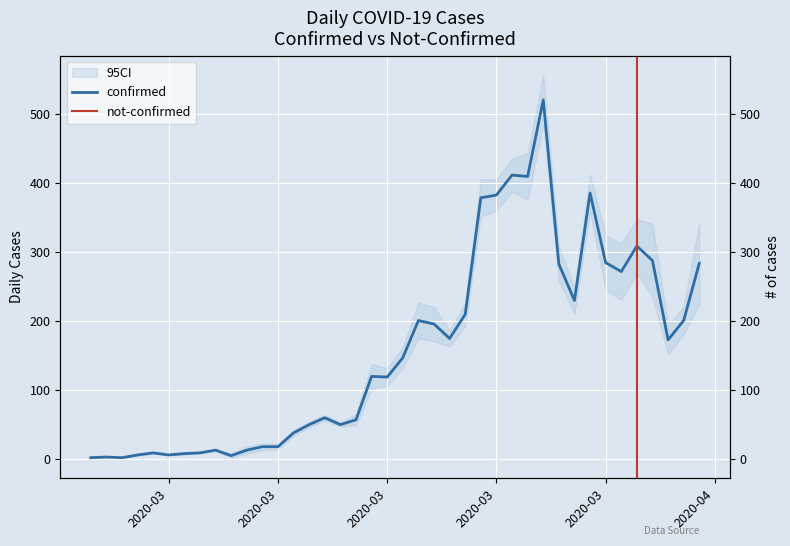

Does the chart display data point markers on the line(s)?

No